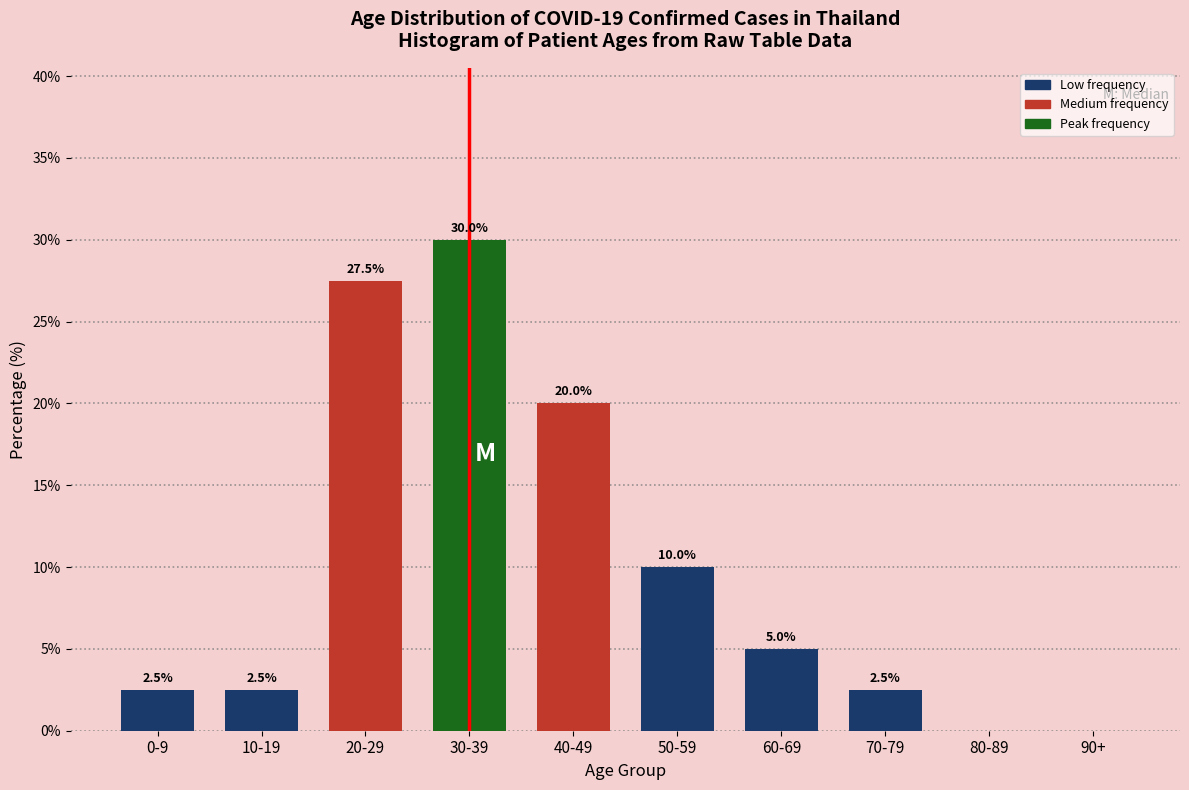

Reading left to right, list all the values displayed in this chart.

0-9=2.5	10-19=2.5	20-29=27.5	30-39=30.0	40-49=20.0	50-59=10.0	60-69=5.0	70-79=2.5	80-89=0.0	90+=0.0